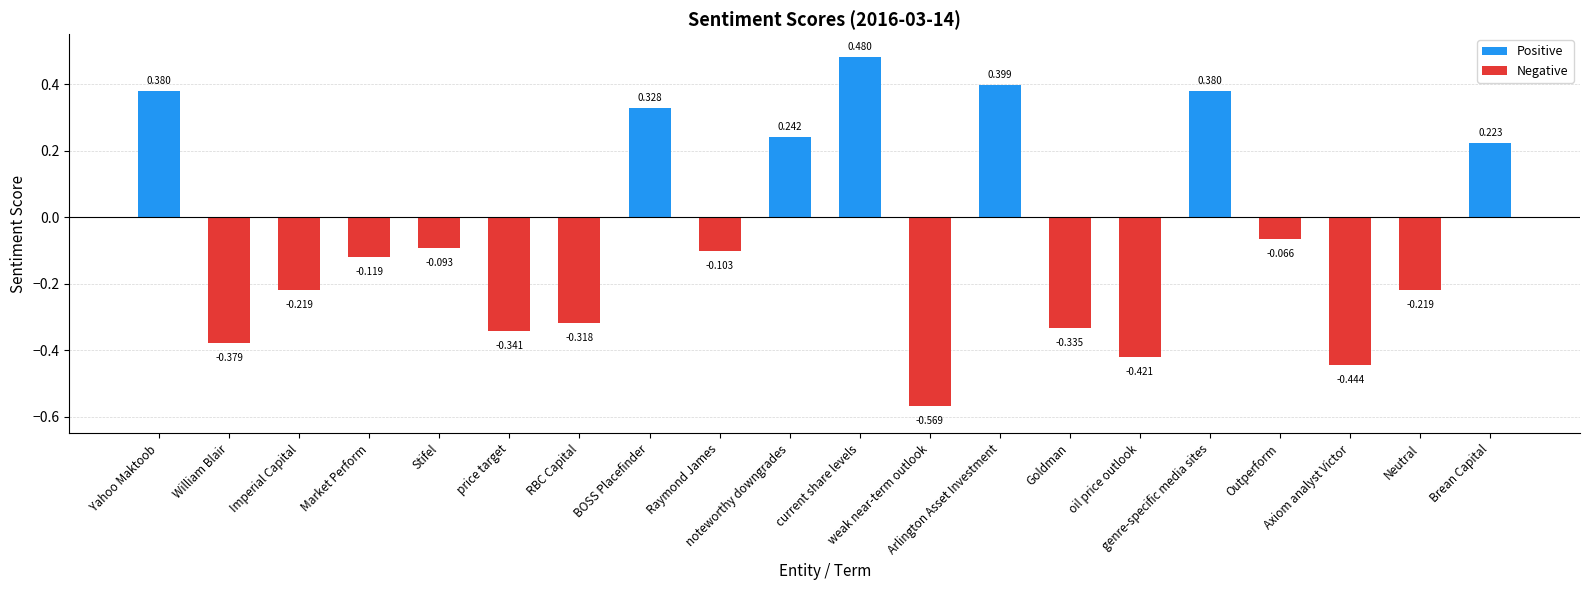

Count the number of data series in this chart.

1